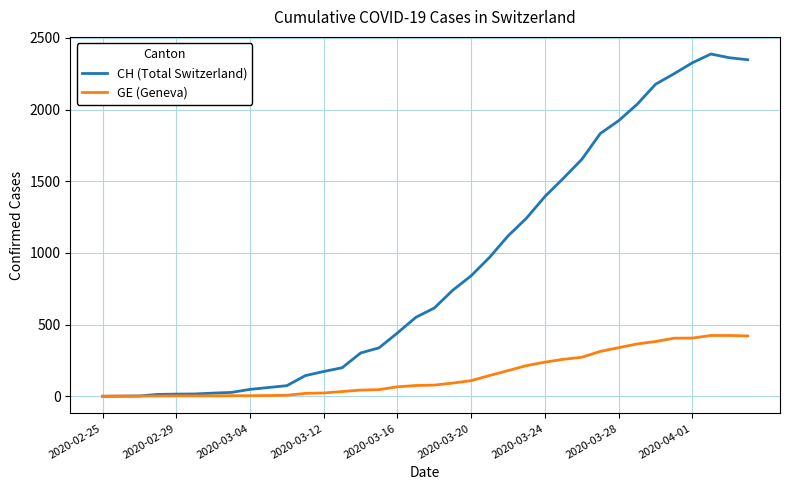

What is the maximum value shown in the chart?

2388